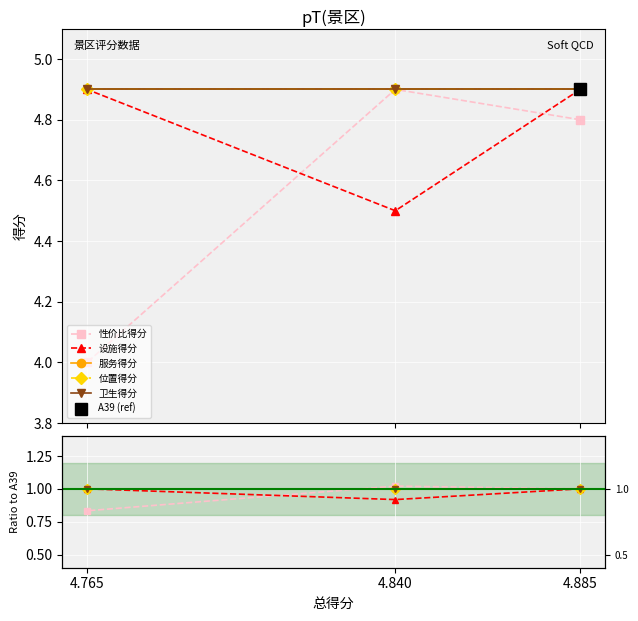

What are all the series names shown in the legend?

性价比得分, 设施得分, 服务得分, 位置得分, 卫生得分